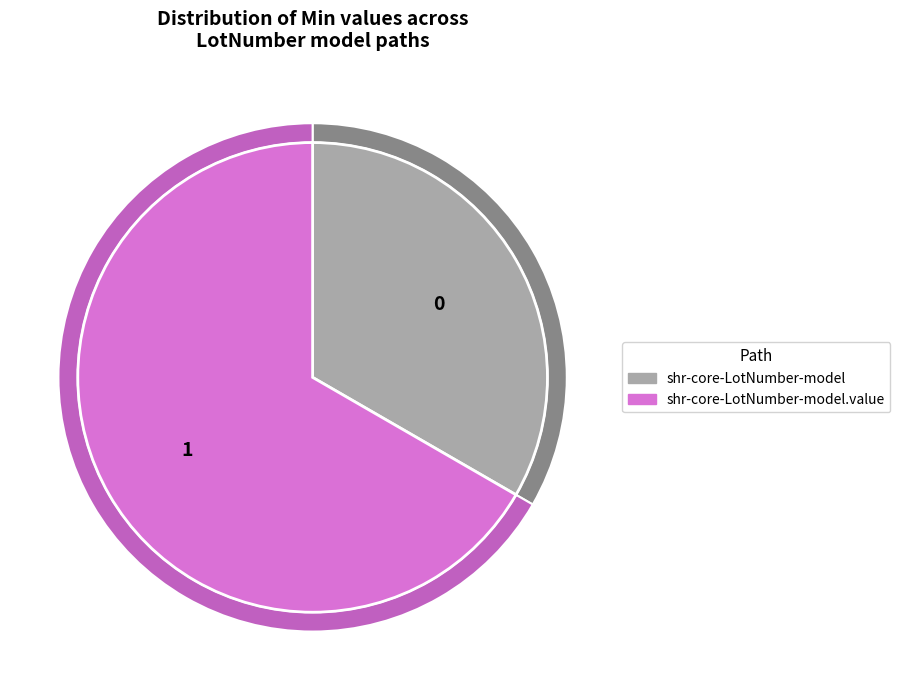

How many segments does this pie chart have?

2